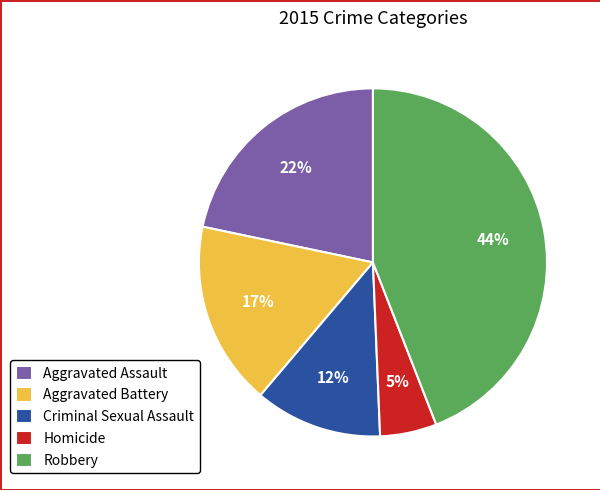

Do Criminal Sexual Assault and Aggravated Assault together represent more than half of the pie?

No